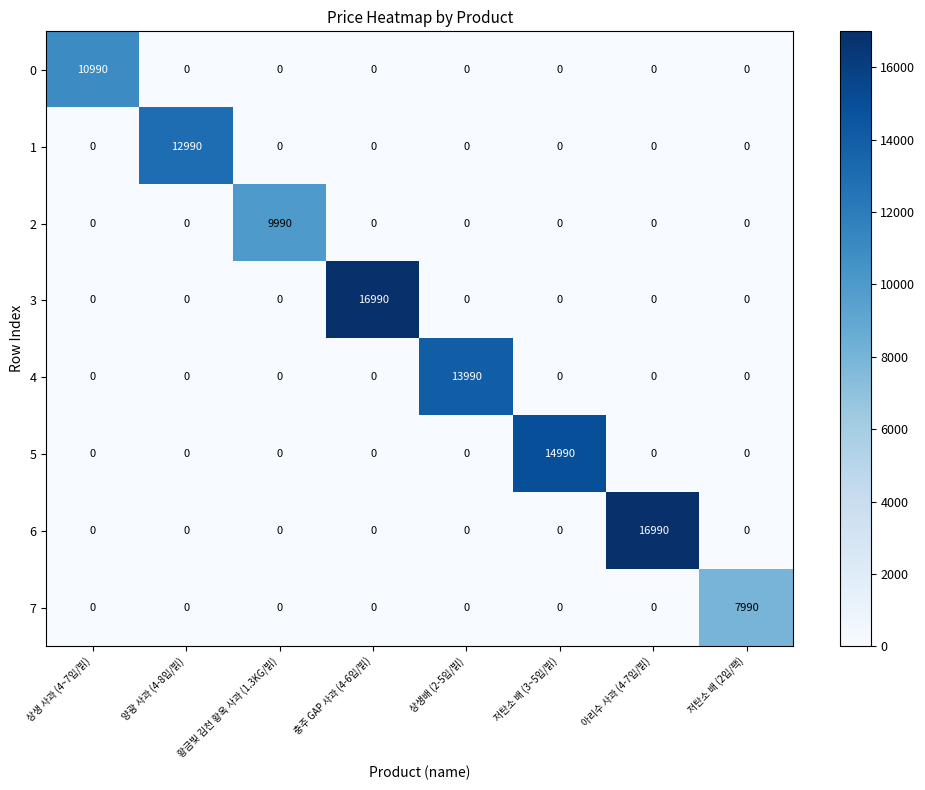

What is the sum of all 4 values?

13990